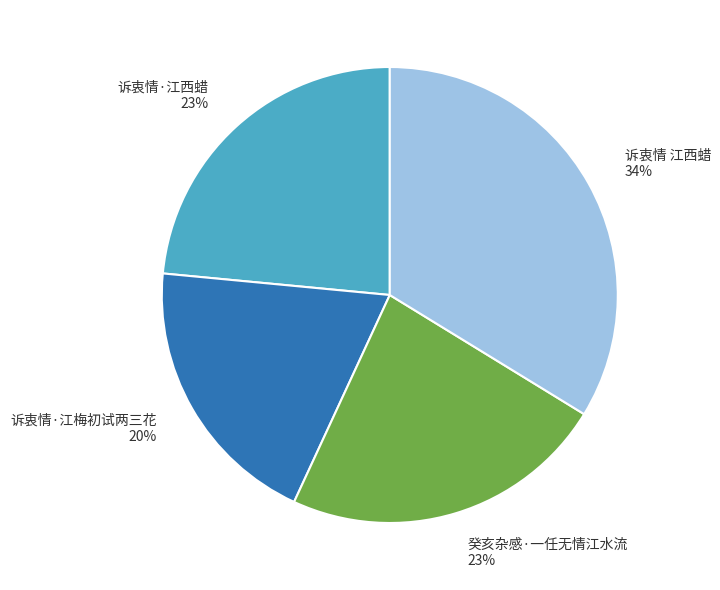

Which has a higher value, 诉衷情 江西蜡 or 癸亥杂感·一任无情江水流?

诉衷情 江西蜡